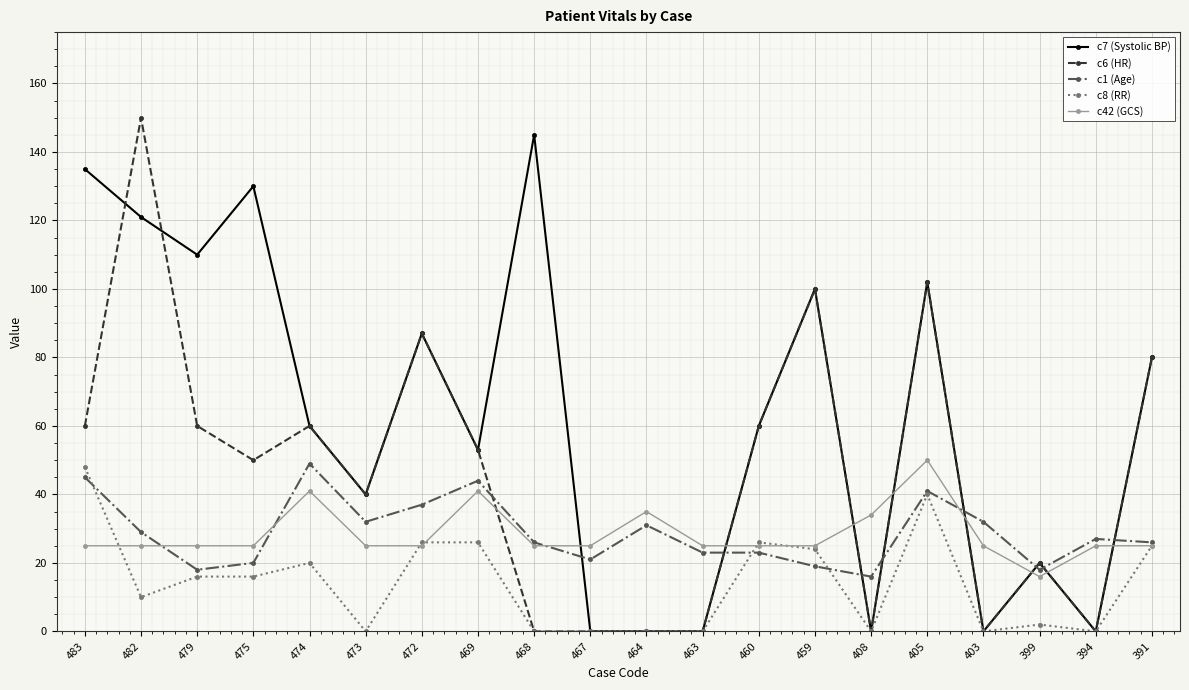

True or false: c7 (Systolic BP) has a value of 0 at 464.

True